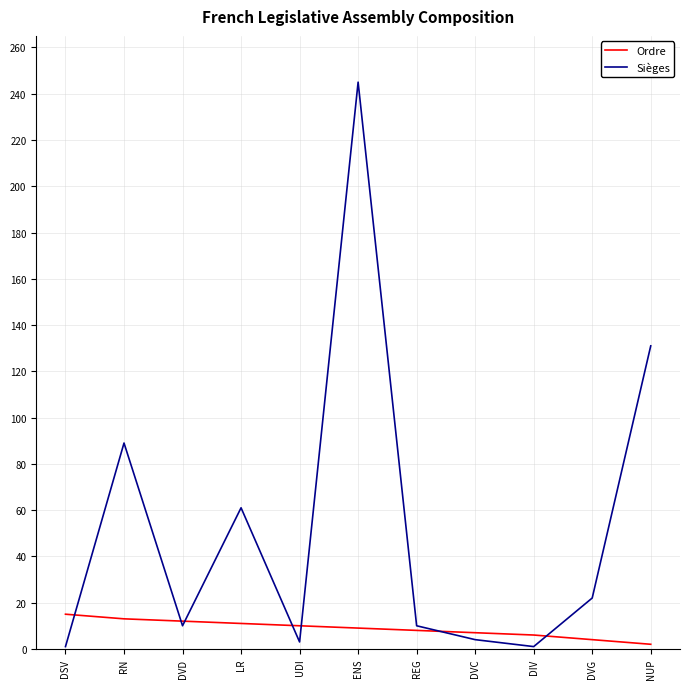

Where does the Ordre series first go above 9?

DSV